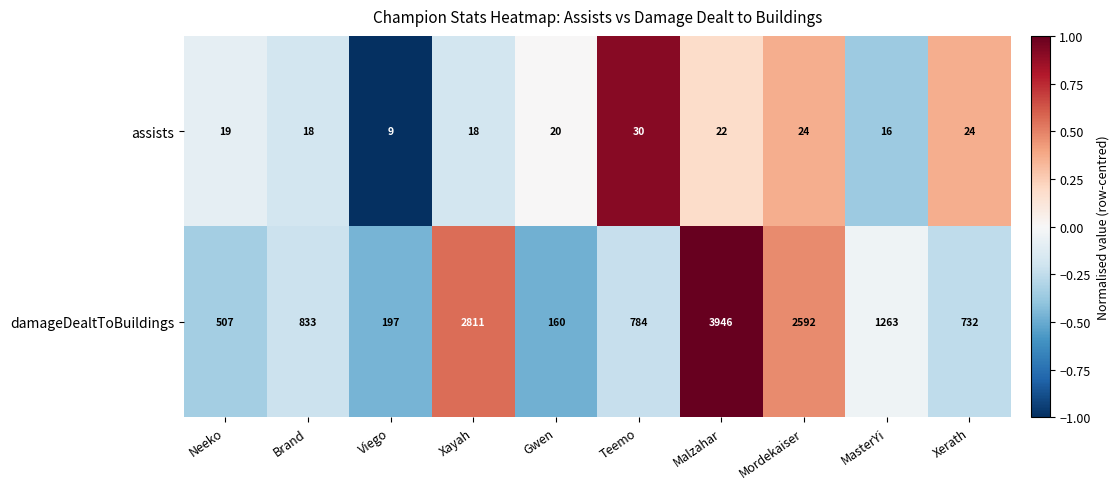

True or false: damageDealtToBuildings has a value of 4334 at Xayah.

False